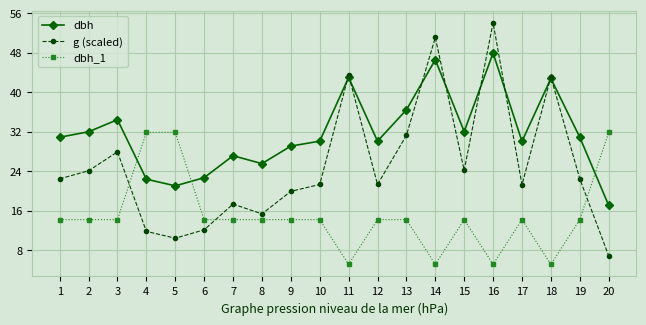

True or false: dbh_1 has more than 0 interior local peaks.

True